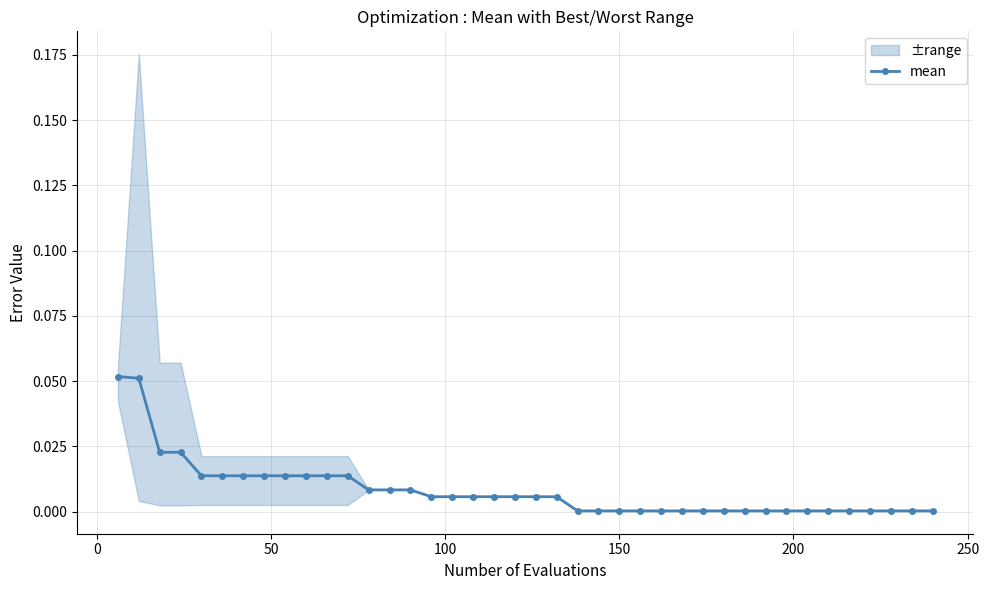

Reading left to right, list all the values displayed in this chart.

0.1	0.1	0.0	0.0	0.0	0.0	0.0	0.0	0.0	0.0	0.0	0.0	0.0	0.0	0.0	0.0	0.0	0.0	0.0	0.0	0.0	0.0	0.0	0.0	0.0	0.0	0.0	0.0	0.0	0.0	0.0	0.0	0.0	0.0	0.0	0.0	0.0	0.0	0.0	0.0